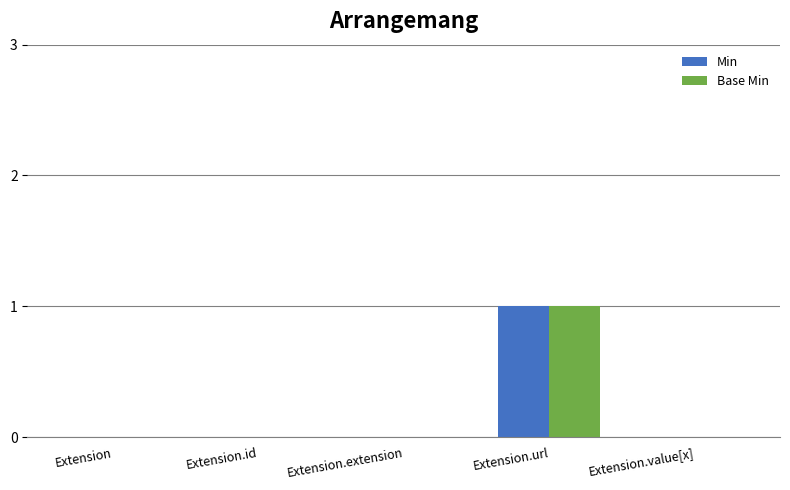

Reading left to right, transcribe all the data shown in this chart.

Min: 0	0	0	1	0
Base Min: 0	0	0	1	0